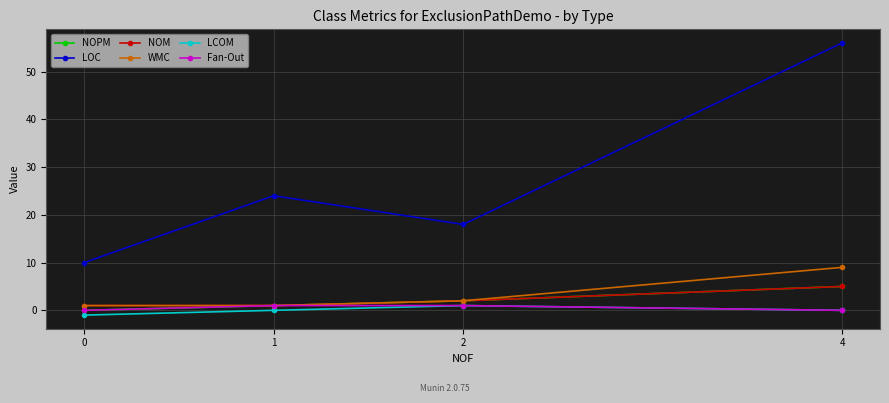

How many lines are shown in the chart?

6